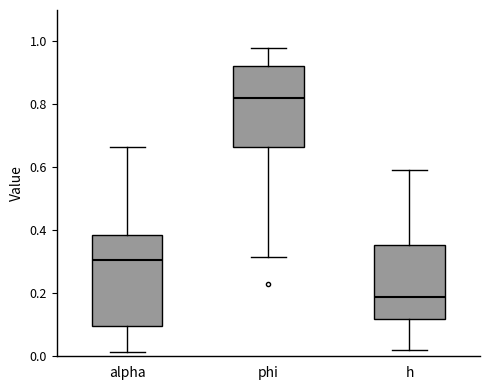

Comparing the boxes themselves (not the whiskers), which one is the tallest?

alpha